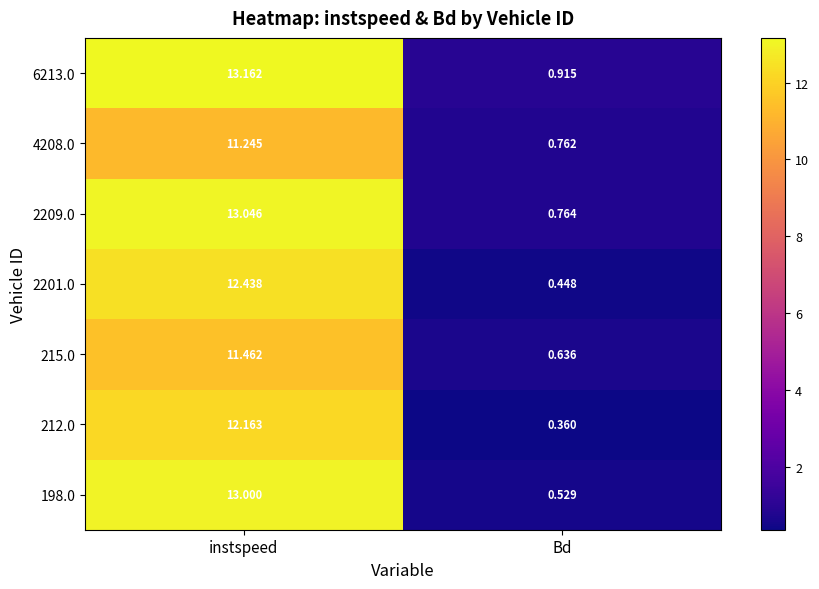

Which category has the lowest value in the 2209.0 series?

Bd